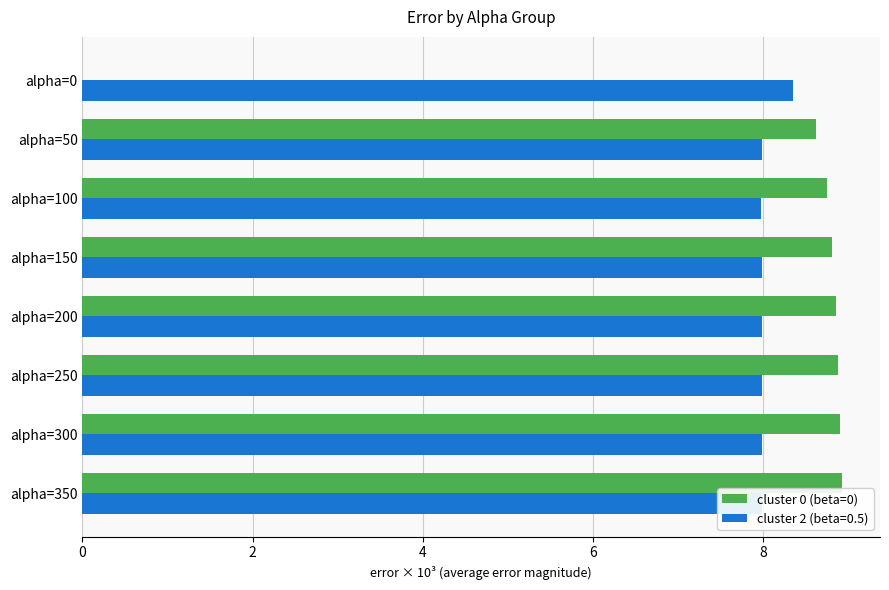

What is the total value across all series at alpha=150?

16.8